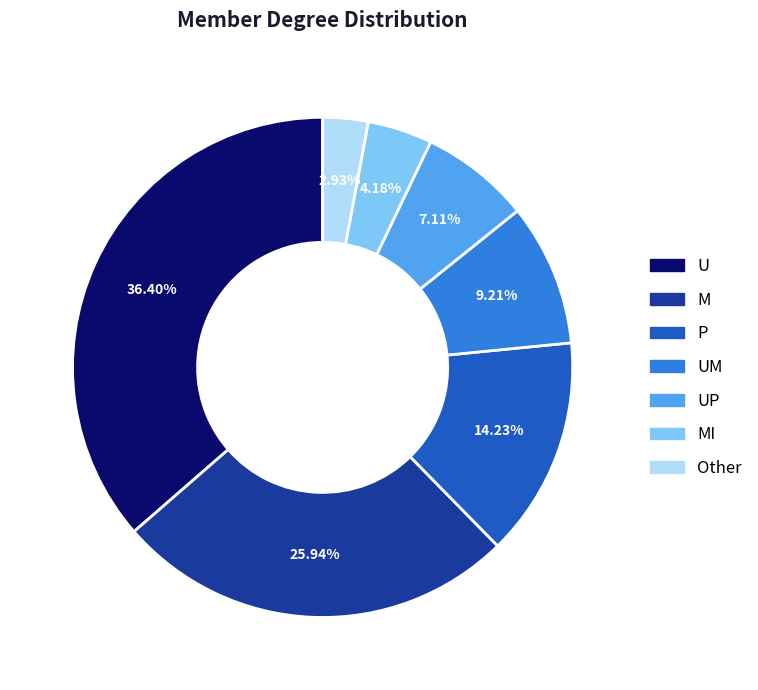

Is there a majority slice in this chart?

No